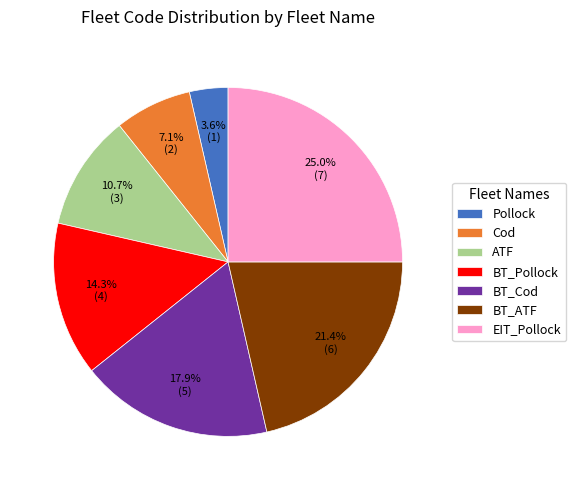

Which slice is the smallest?

Pollock